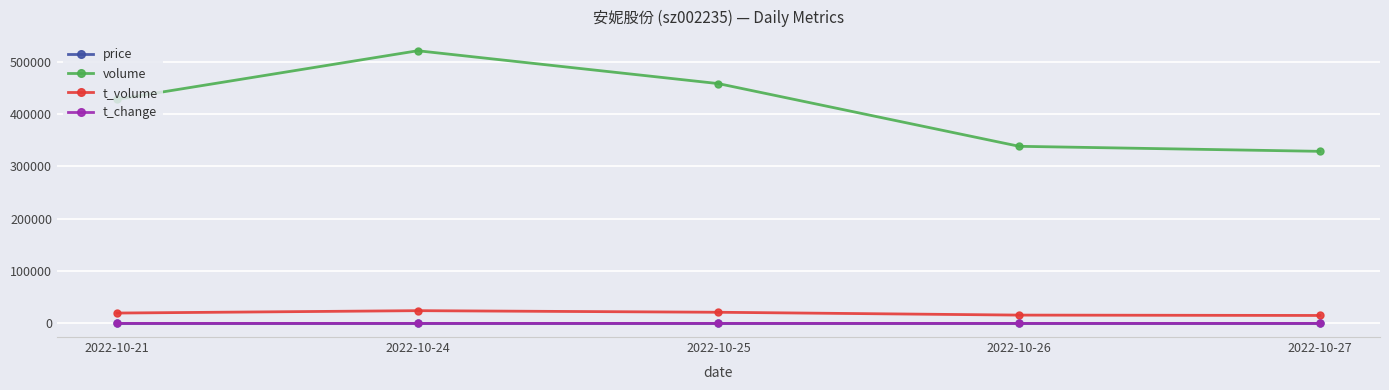

What is the approximate value of price at 2022-10-24?

4.7